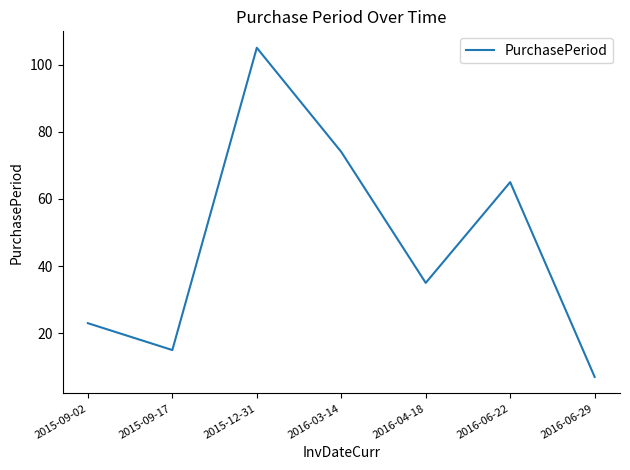

How many series are shown in this chart?

1